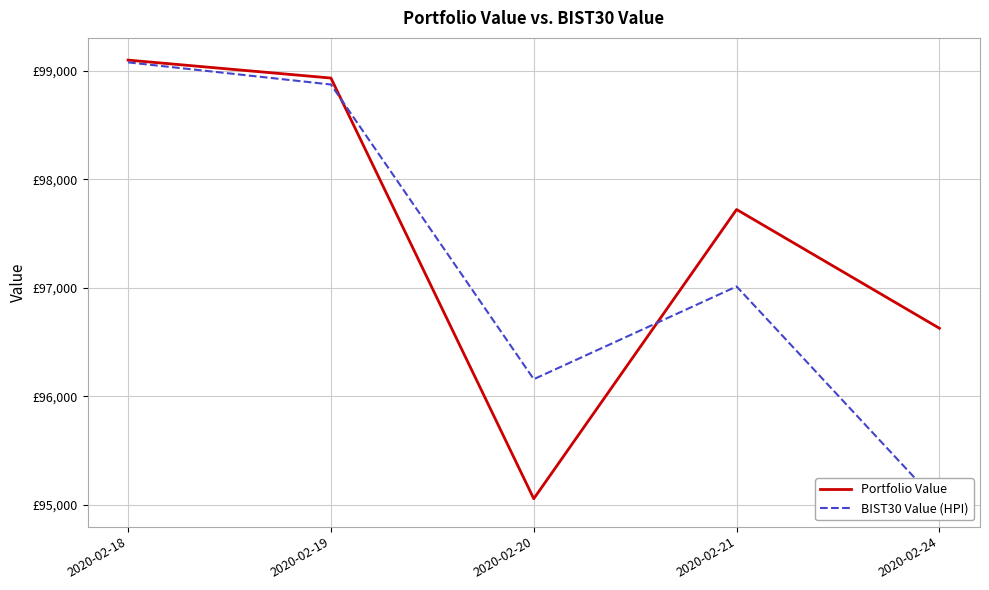

List the series in order of their overall mean, highest first.

Portfolio Value, BIST30 Value (HPI)